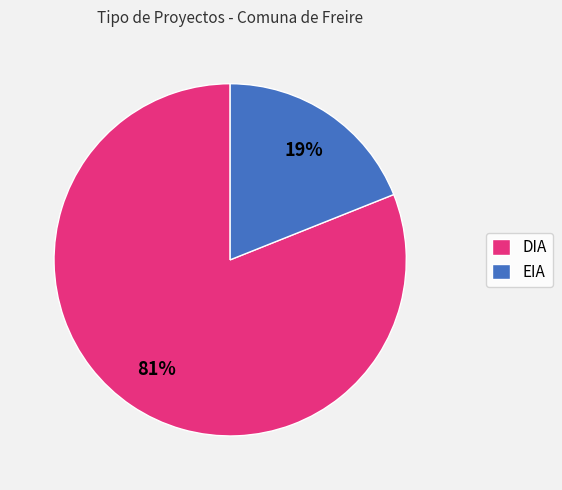

What percentage is the EIA slice, to the nearest percent?

19%